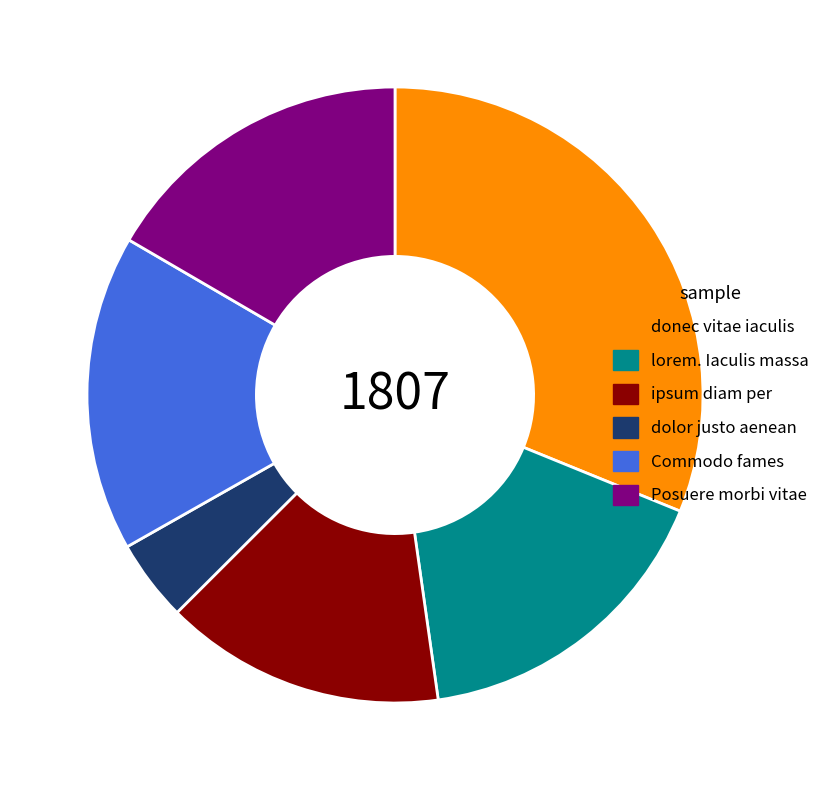

Is it true that Posuere morbi vitae is 6% of the pie?

False